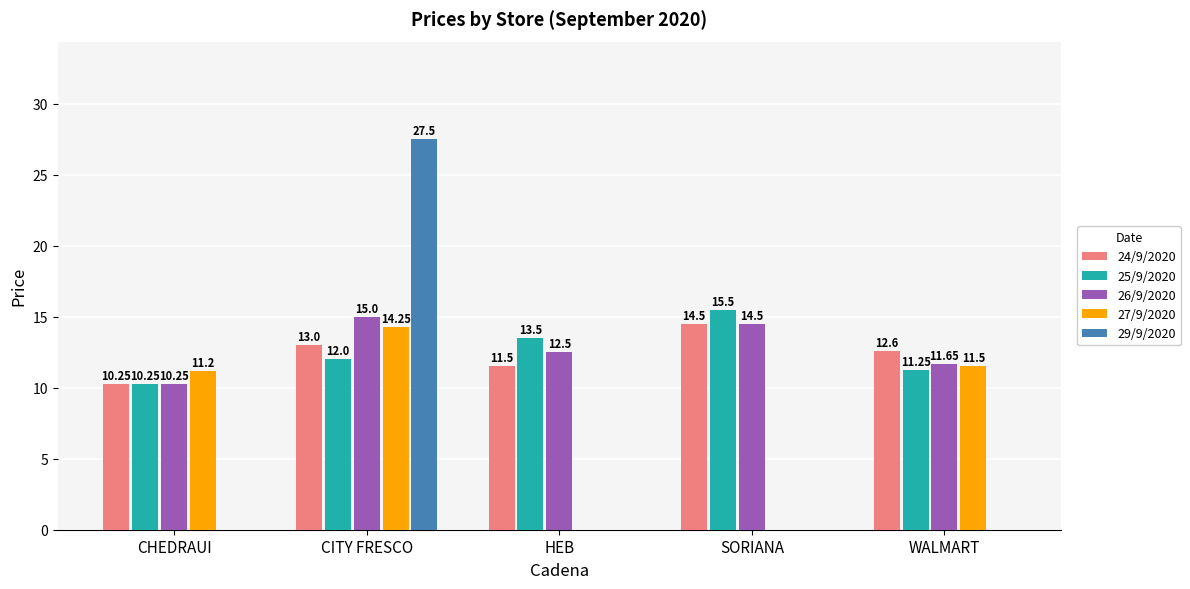

Which series changed the most between HEB and WALMART?

27/9/2020